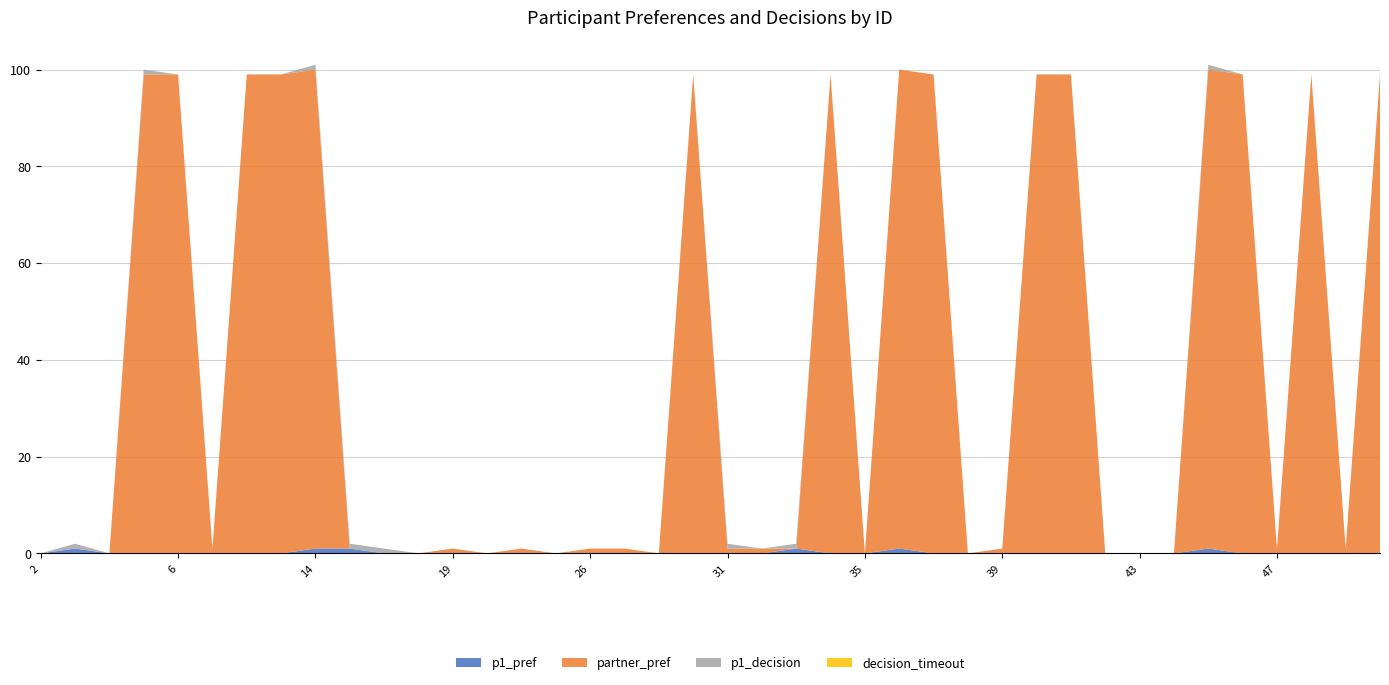

Reading left to right, what are all the values shown in this chart?

p1_pref: 2=0	3=1	4=0	5=0	6=0	8=0	10=0	13=0	14=1	16=1	17=0	18=0	19=0	21=0	22=0	25=0	26=0	27=0	28=0	30=0	31=0	32=0	33=1	34=0	35=0	36=1	37=0	38=0	39=0	40=0	41=0	42=0	43=0	44=0	45=1	46=0	47=0	48=0	49=0	50=0
partner_pref: 2=0	3=0	4=0	5=99	6=99	8=1	10=99	13=99	14=99	16=0	17=0	18=0	19=1	21=0	22=1	25=0	26=1	27=1	28=0	30=99	31=1	32=1	33=0	34=99	35=0	36=99	37=99	38=0	39=1	40=99	41=99	42=0	43=0	44=0	45=99	46=99	47=1	48=99	49=1	50=99
p1_decision: 2=0	3=1	4=0	5=1	6=0	8=0	10=0	13=0	14=1	16=1	17=1	18=0	19=0	21=0	22=0	25=0	26=0	27=0	28=0	30=0	31=1	32=0	33=1	34=0	35=0	36=0	37=0	38=0	39=0	40=0	41=0	42=0	43=0	44=0	45=1	46=0	47=0	48=0	49=0	50=0
decision_timeout: 2=0	3=0	4=0	5=0	6=0	8=0	10=0	13=0	14=0	16=0	17=0	18=0	19=0	21=0	22=0	25=0	26=0	27=0	28=0	30=0	31=0	32=0	33=0	34=0	35=0	36=0	37=0	38=0	39=0	40=0	41=0	42=0	43=0	44=0	45=0	46=0	47=0	48=0	49=0	50=0